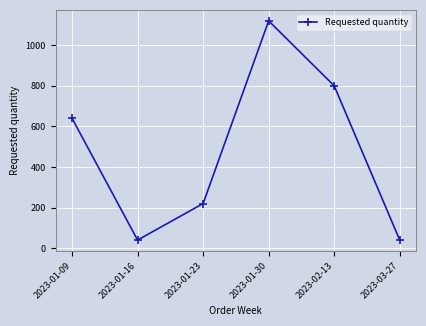

Where is the data nearest to the value 580?

2023-01-09